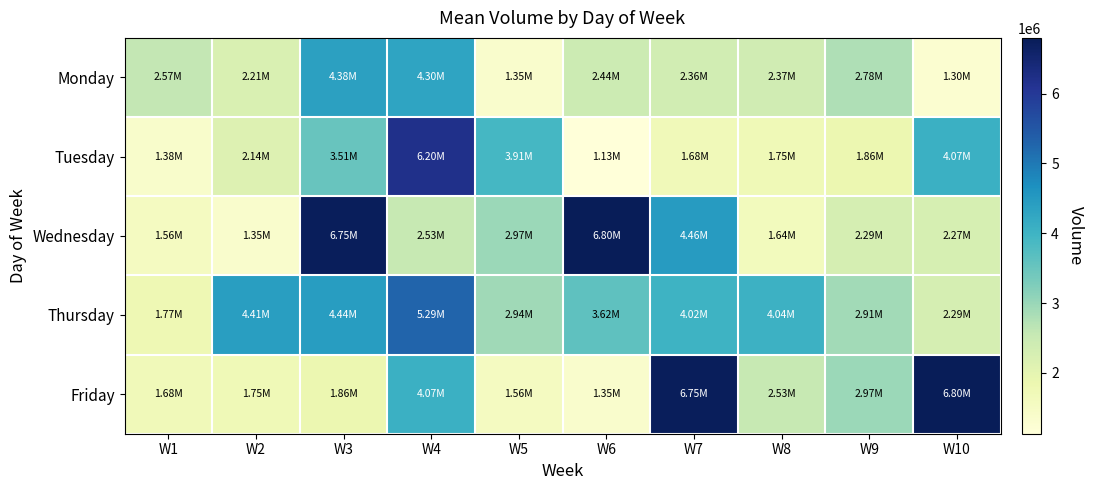

Rank the series by their maximum value, from lowest to highest.

Monday, Thursday, Tuesday, Wednesday, Friday